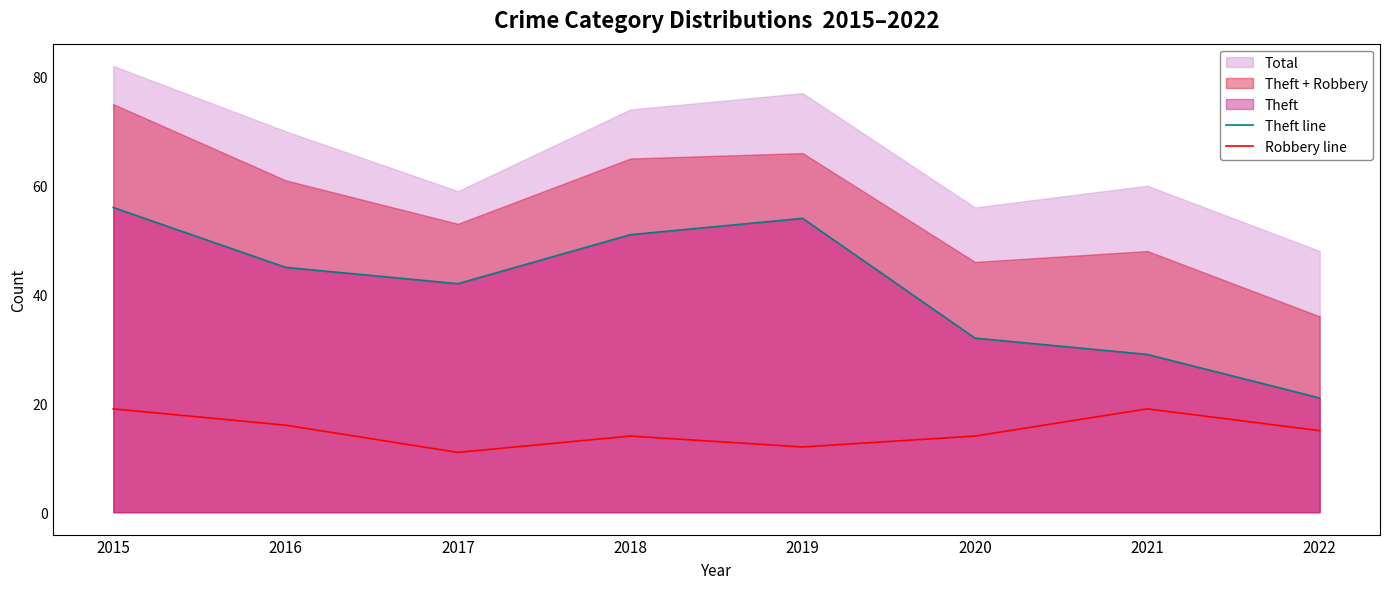

How many lines are shown in the chart?

2